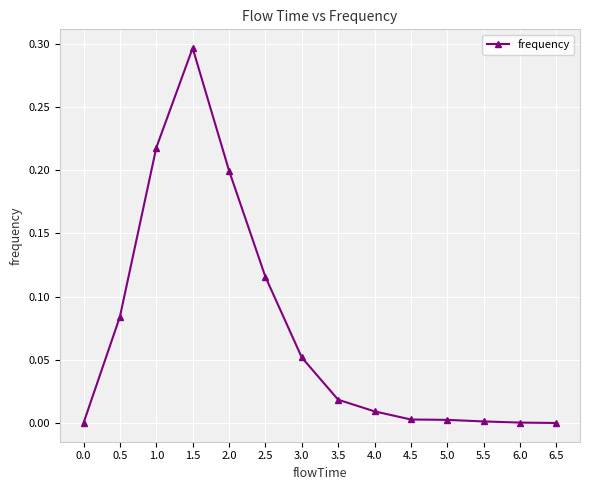

Where is the first local maximum?

1.5